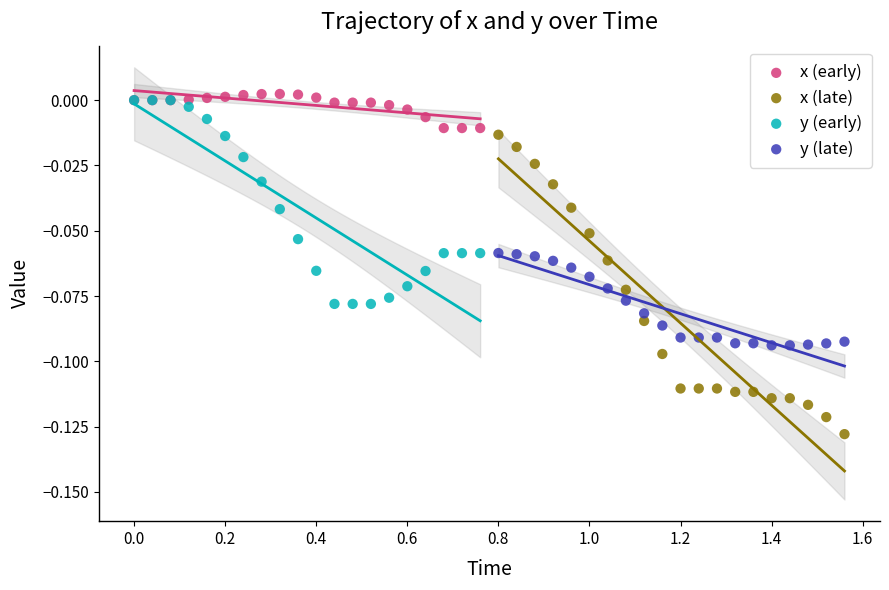

Which series has the widest spread of Y values?

x (late)